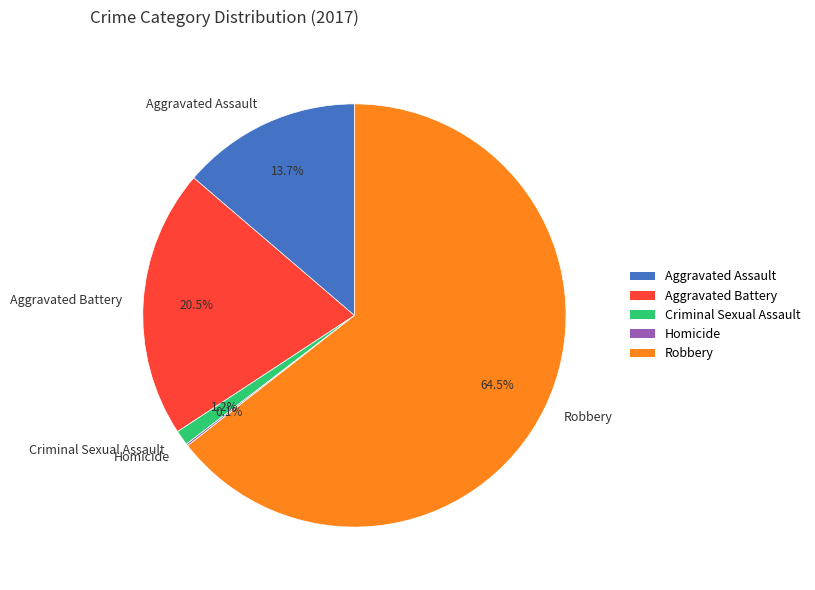

What is the majority slice?

Robbery